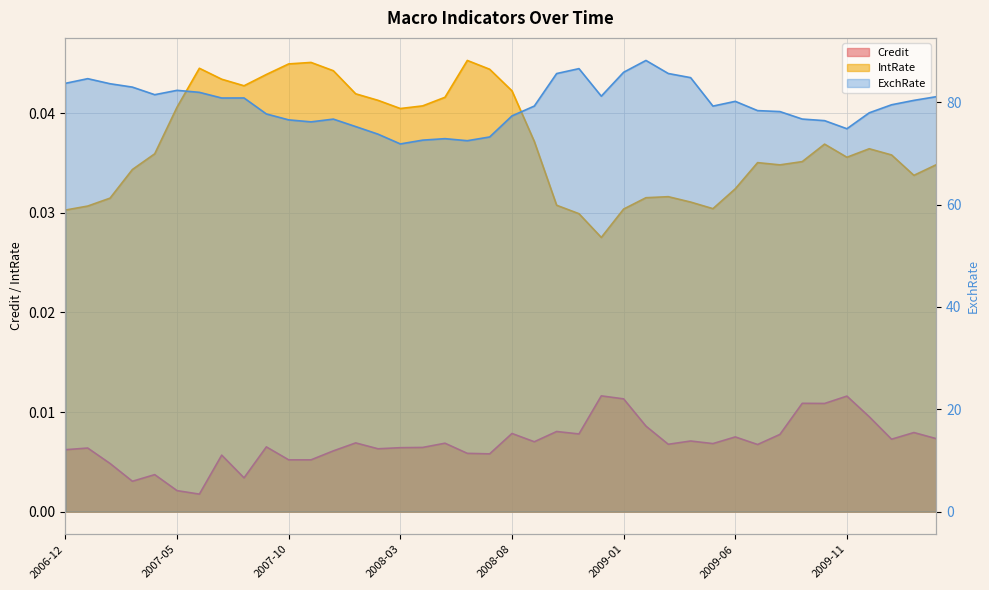

What is the spread (max minus min) of values at 2007-07?

80.8